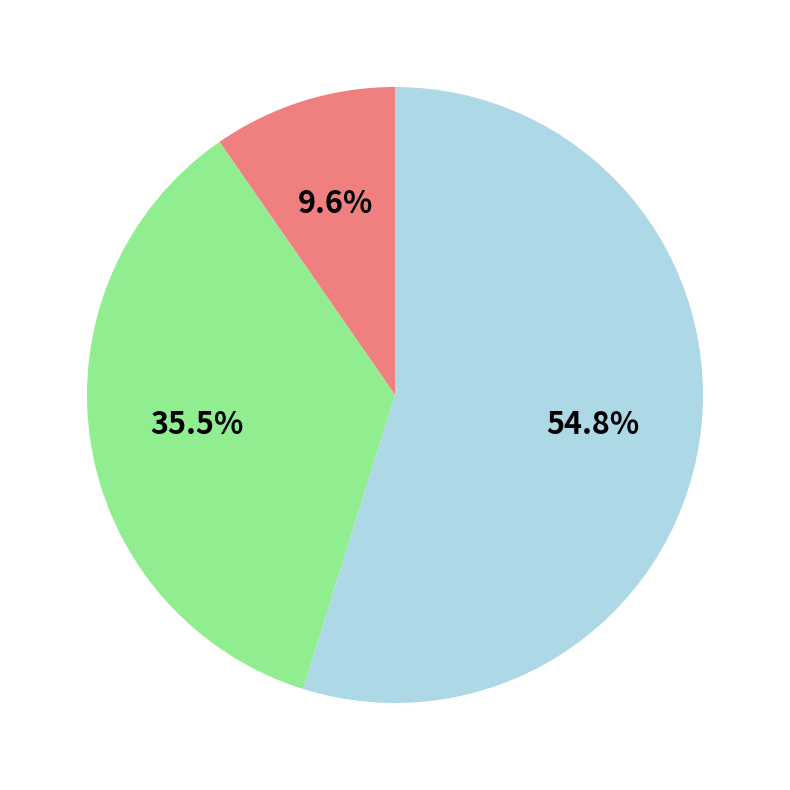

Does any single category account for the majority?

Yes